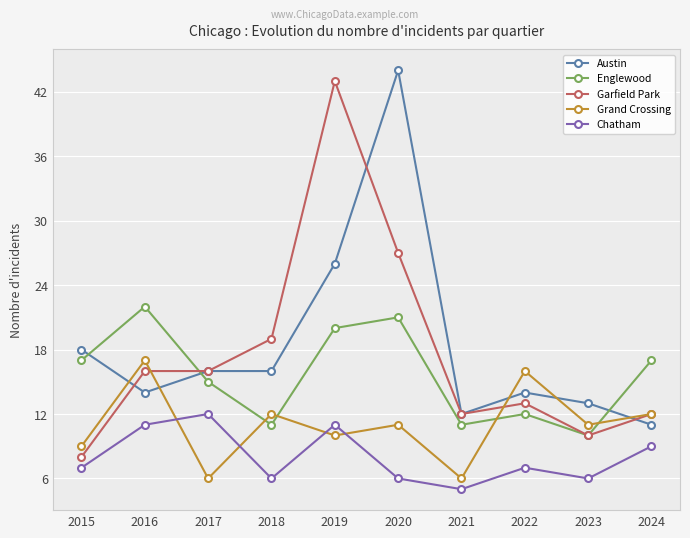

What is the greatest value displayed?

44